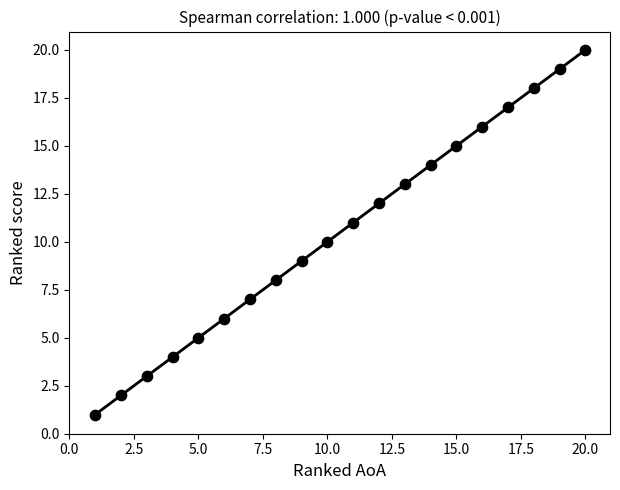

What is the range of X values (max minus min)?

19